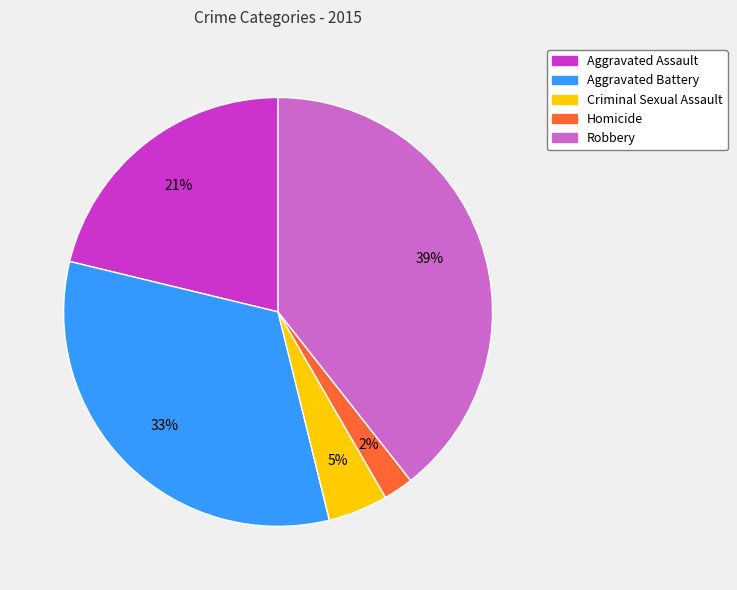

Between Aggravated Assault and Aggravated Battery, which is larger?

Aggravated Battery